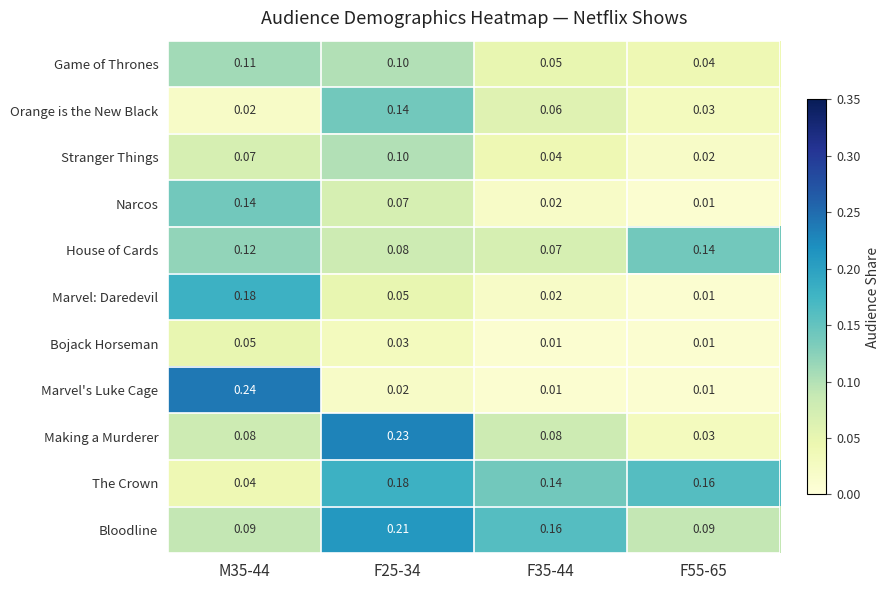

Which series has the widest spread of values?

Marvel's Luke Cage